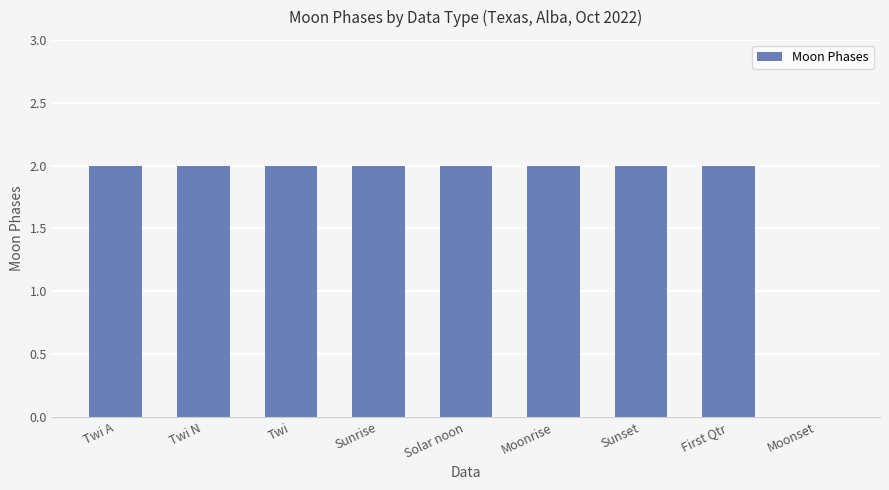

What is the sum of the values at Twi A and Solar noon?

4